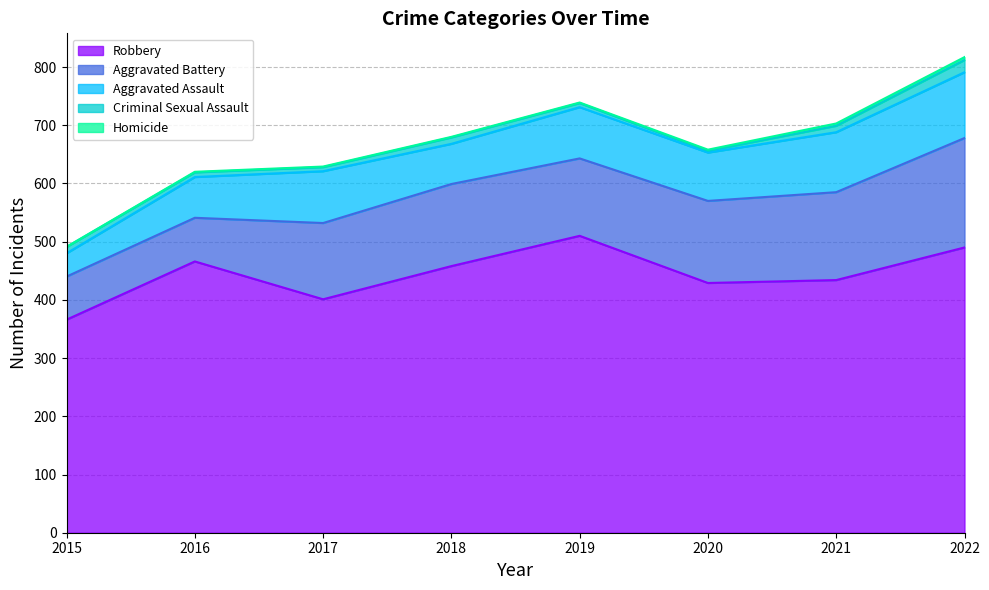

At how many categories does at least one series exceed 51?

8